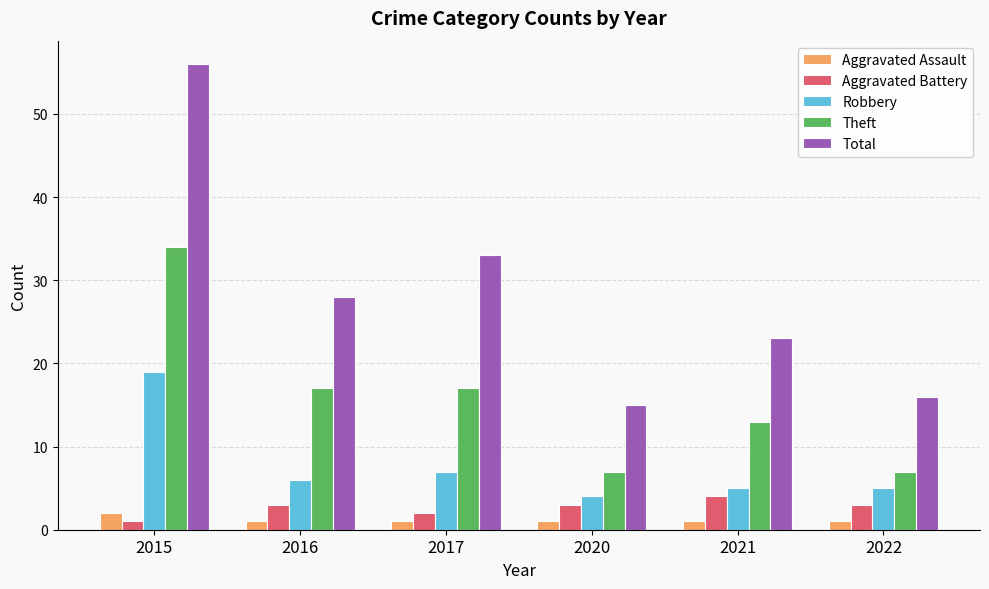

At which category is the sum across all series the highest?

2015